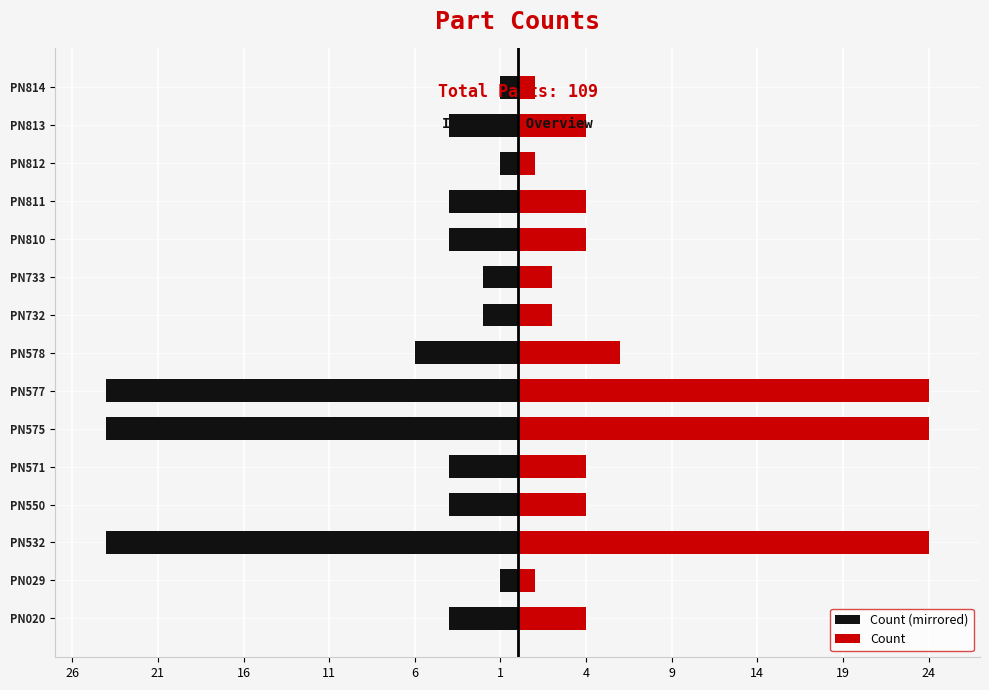

Rank the series by their maximum value, from highest to lowest.

Count, Count (mirrored)